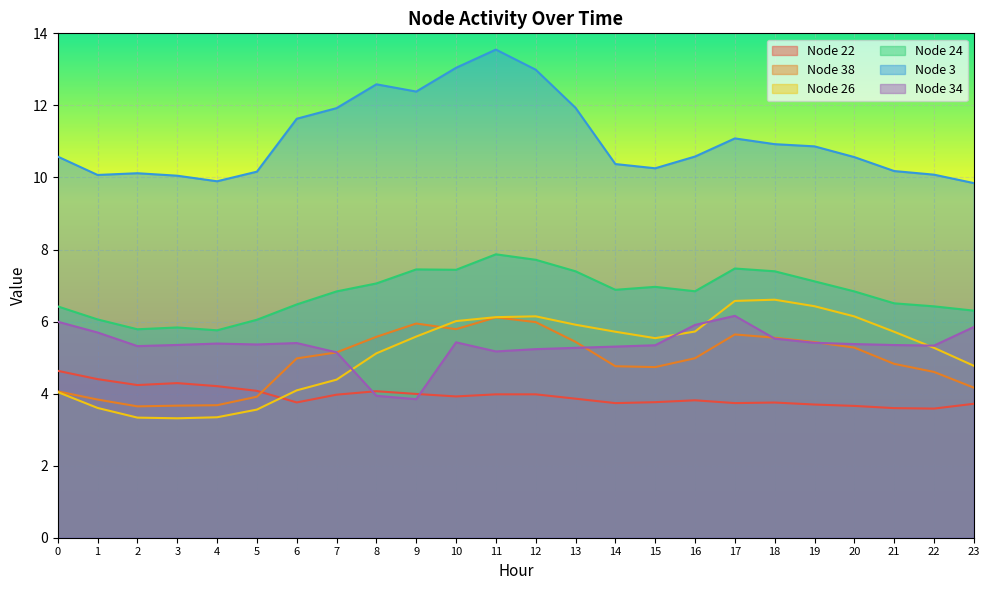

Which series changed the most between 2 and 7?

Node 3